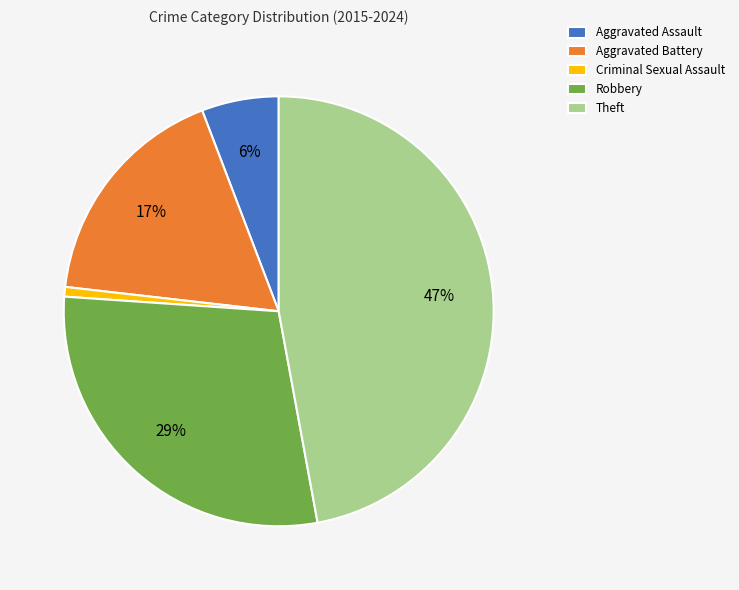

To the nearest percent, what portion does Theft represent?

47%